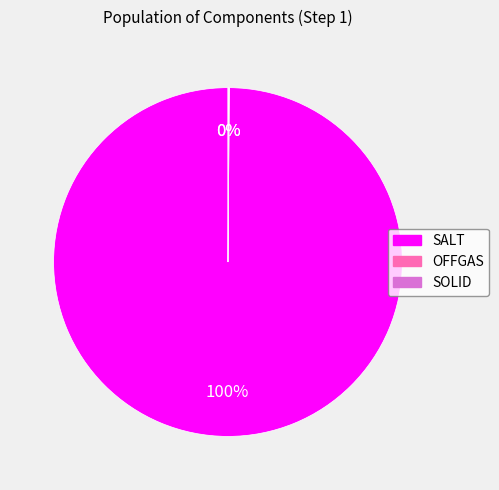

What is the majority slice?

SALT